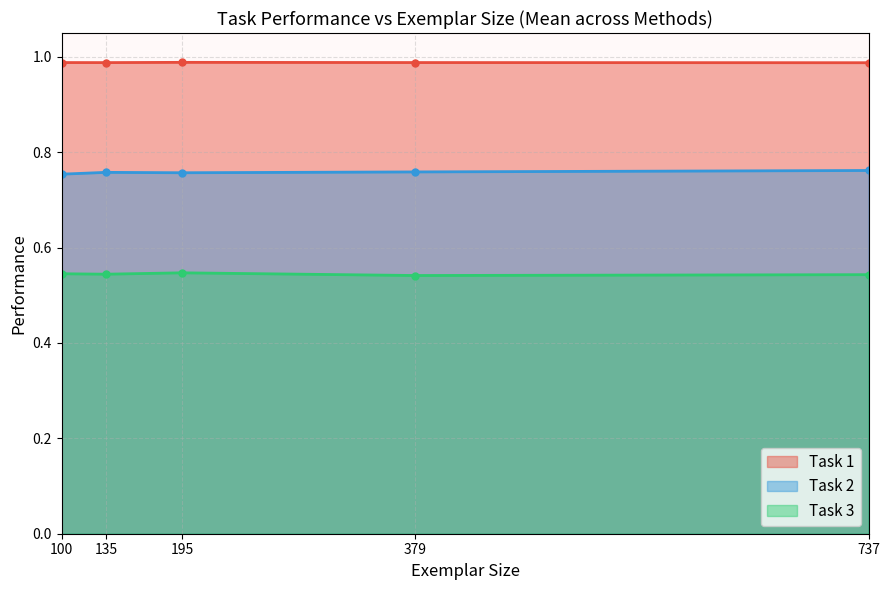

Does the chart display data point markers on the line(s)?

Yes